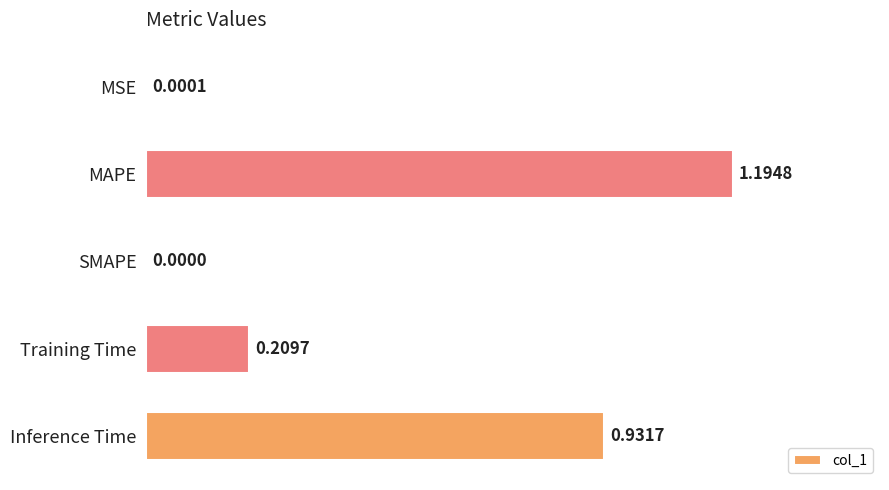

Which has a higher value, Inference Time or MSE?

Inference Time